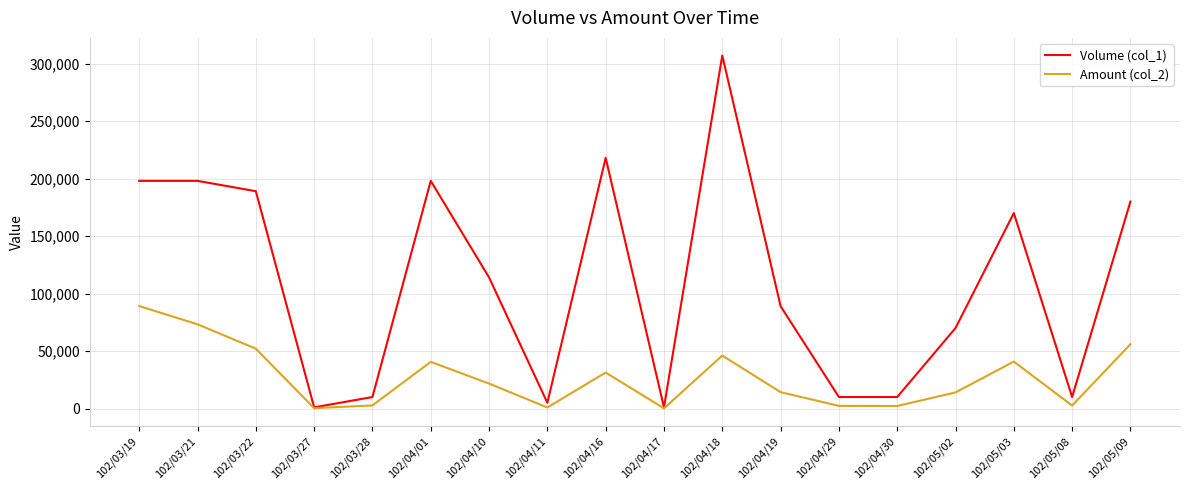

What is the smallest value displayed?

150